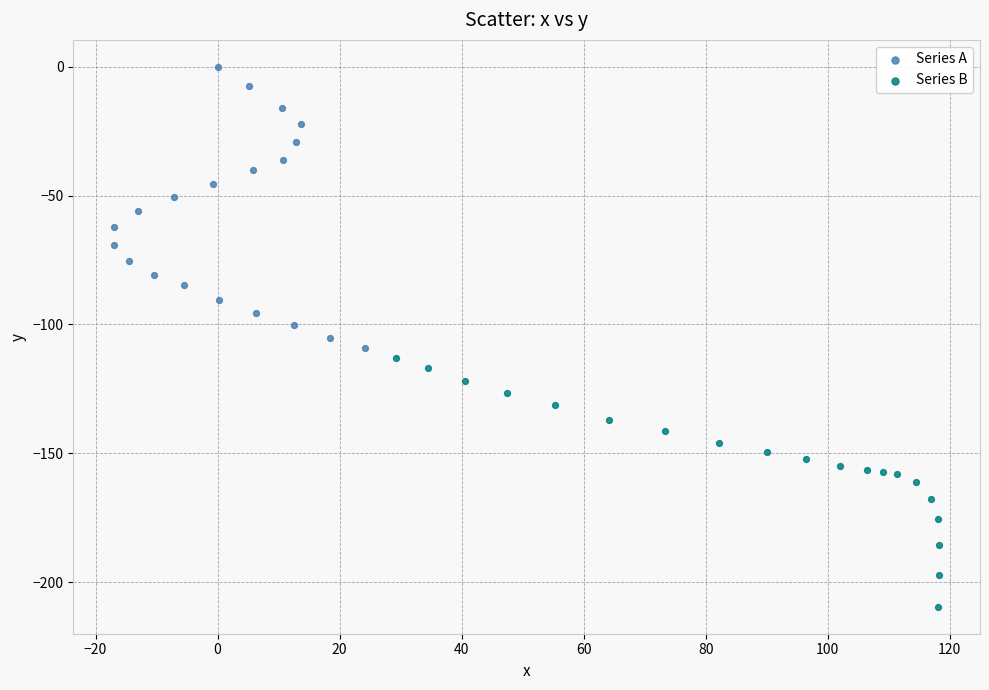

Which series contains the highest Y value?

Series A